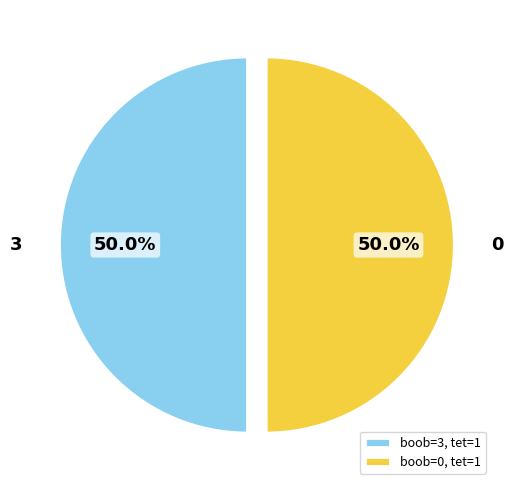

How many segments does this pie chart have?

2